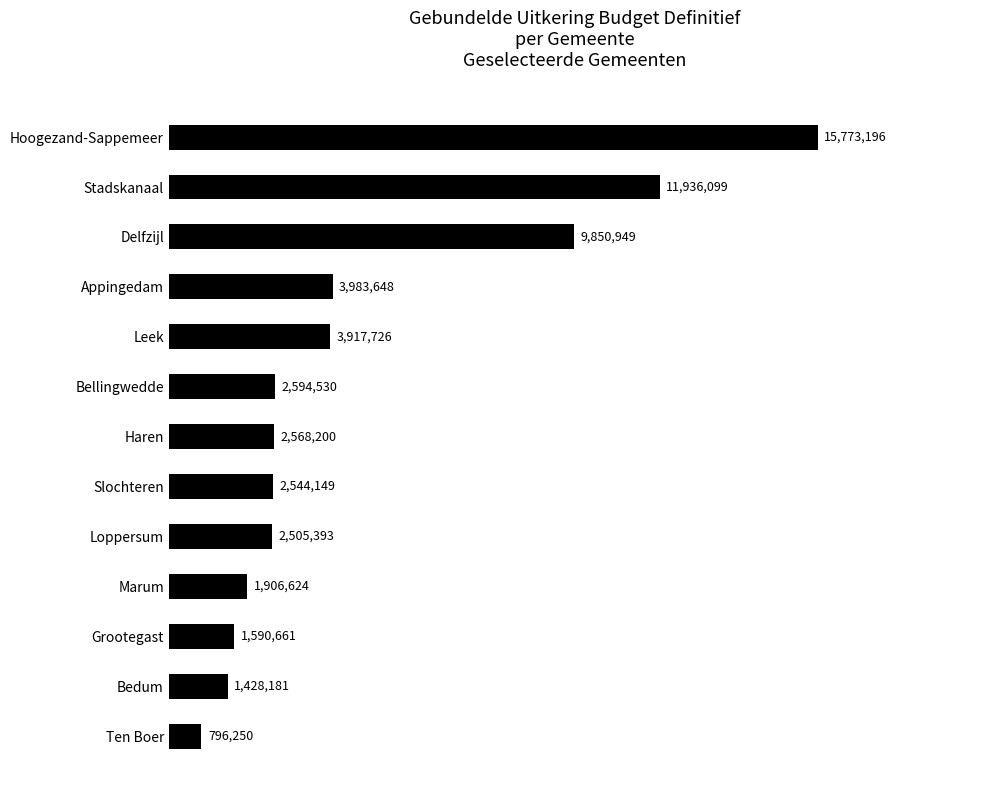

Count the number of values greater than 2568200.

6